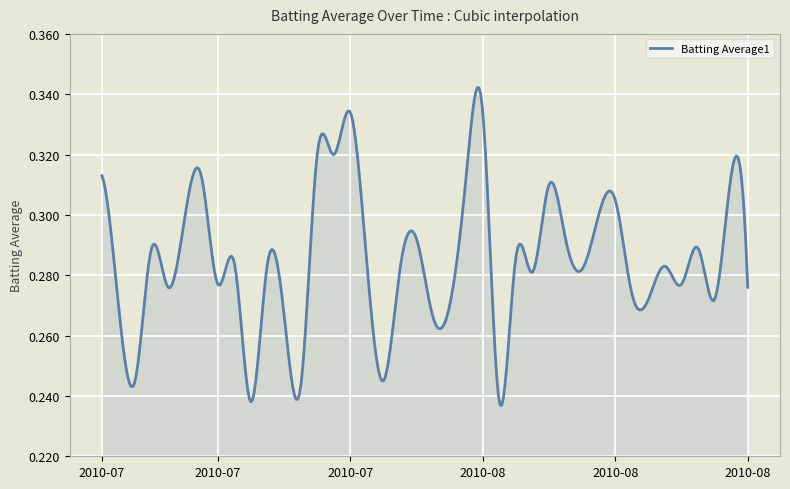

Count the values in the range 0 to 1.

400